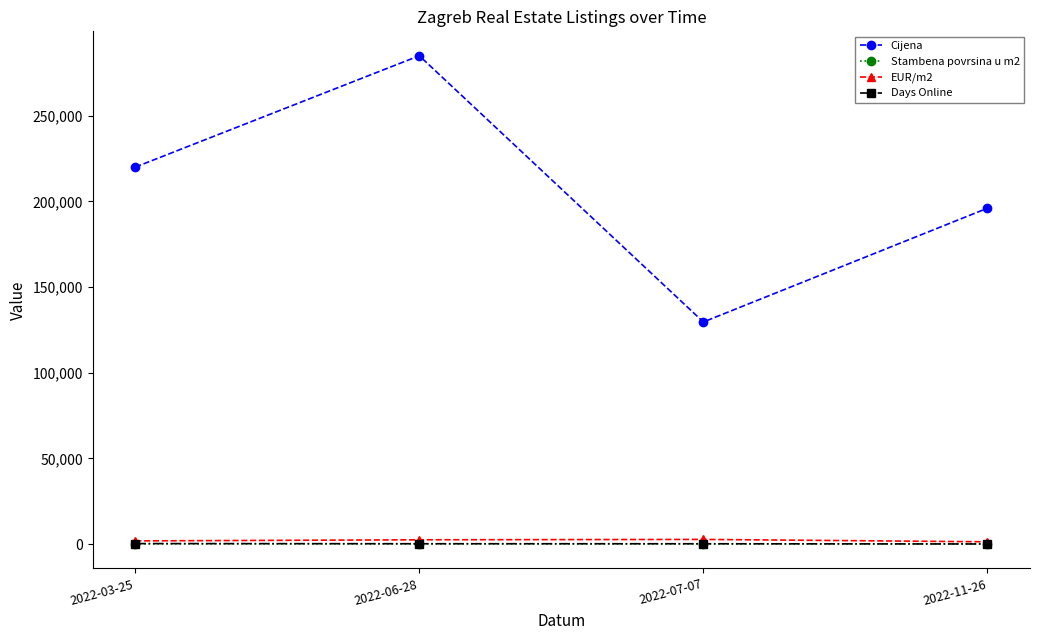

Read the EUR/m2 value at 2022-03-25.

1833.3